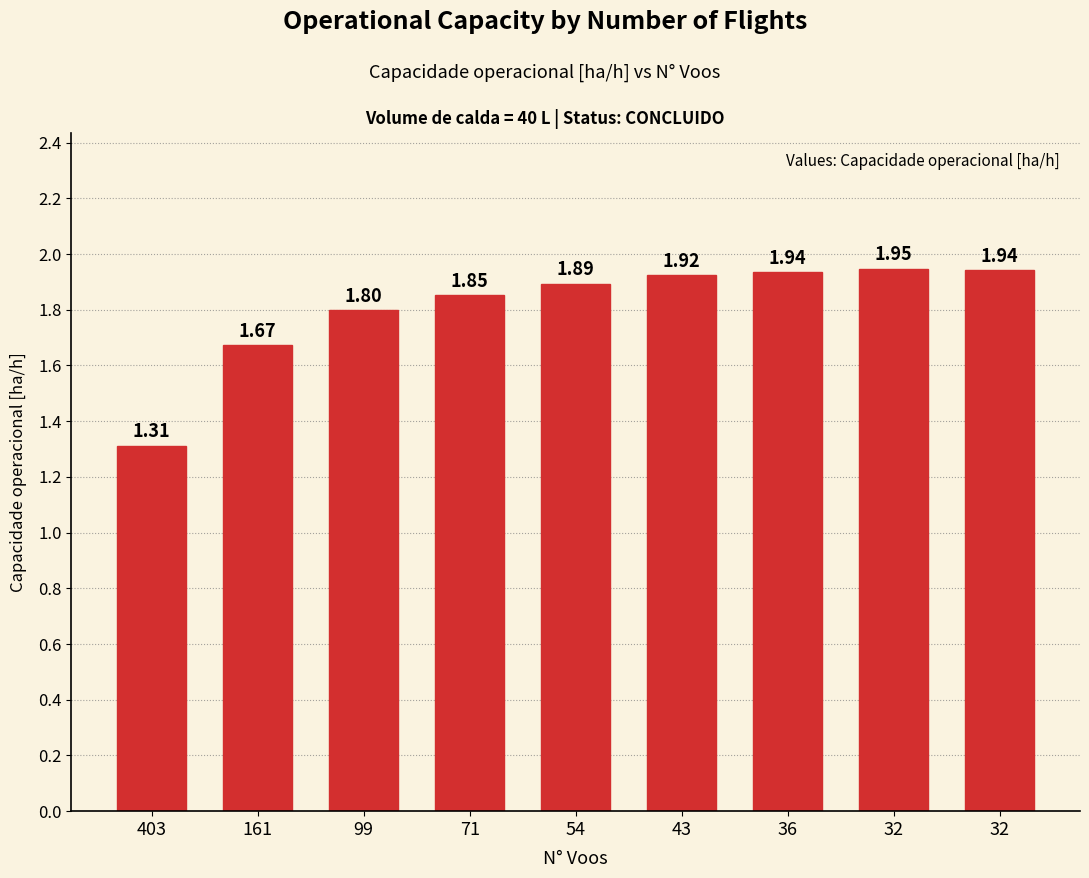

List the labels in order of value, largest first.

32, 32, 36, 43, 54, 71, 99, 161, 403